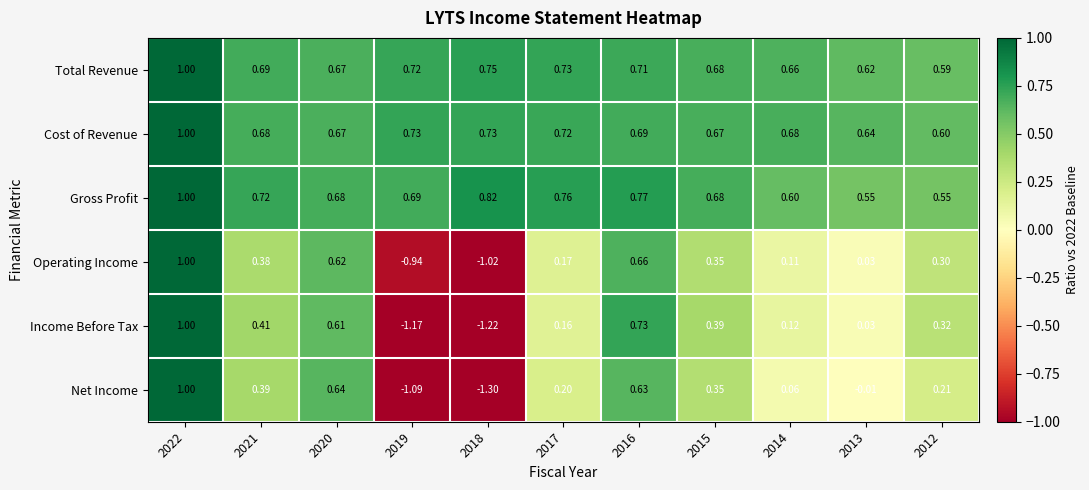

Which series changed the most between 2022 and 2018?

Net Income